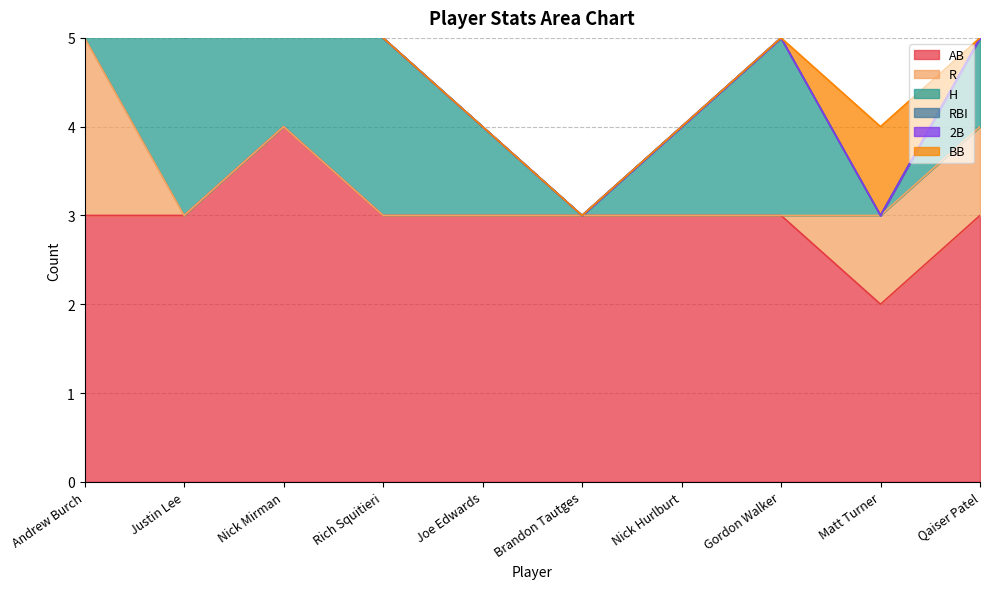

What position from the left is Qaiser Patel?

10